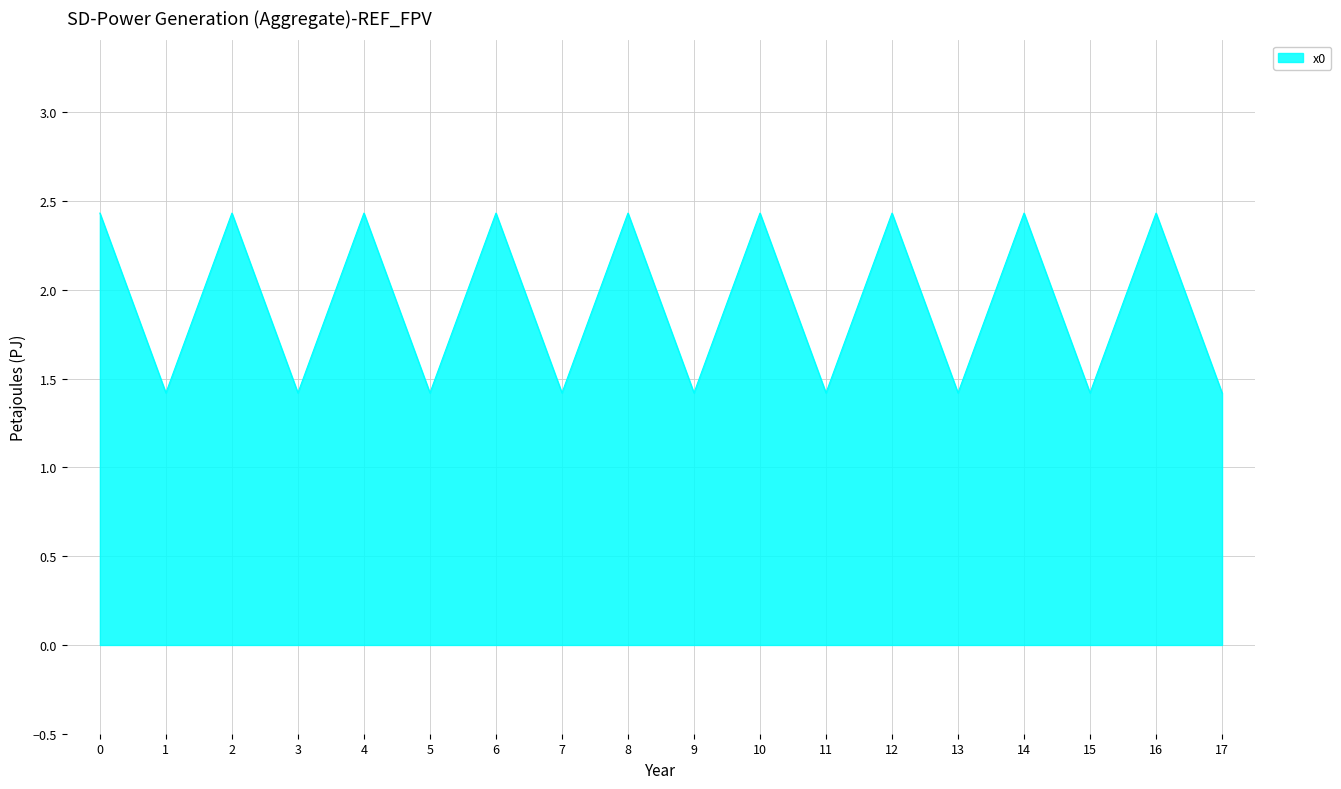

Is it true that the value at 3 is 1.4?

True